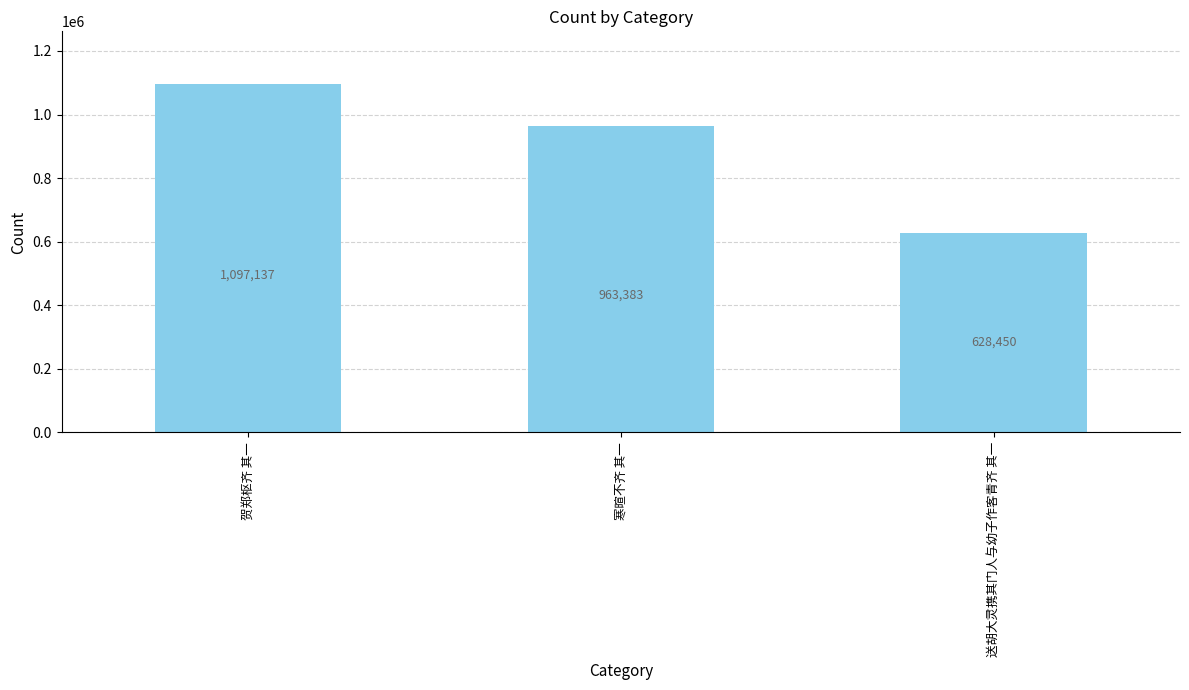

How many data points are less than 963383?

1